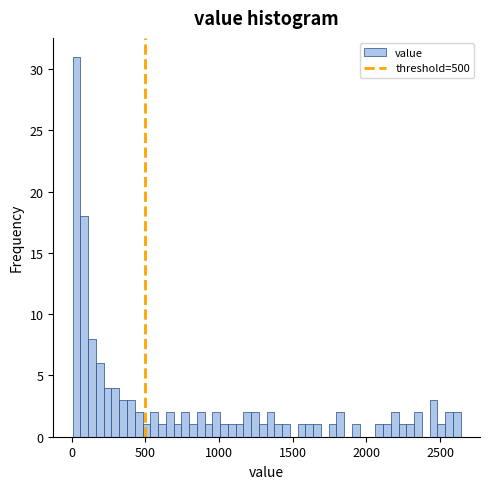

Read against the x-axis, roughly where is the centre of the tallest bar?

50